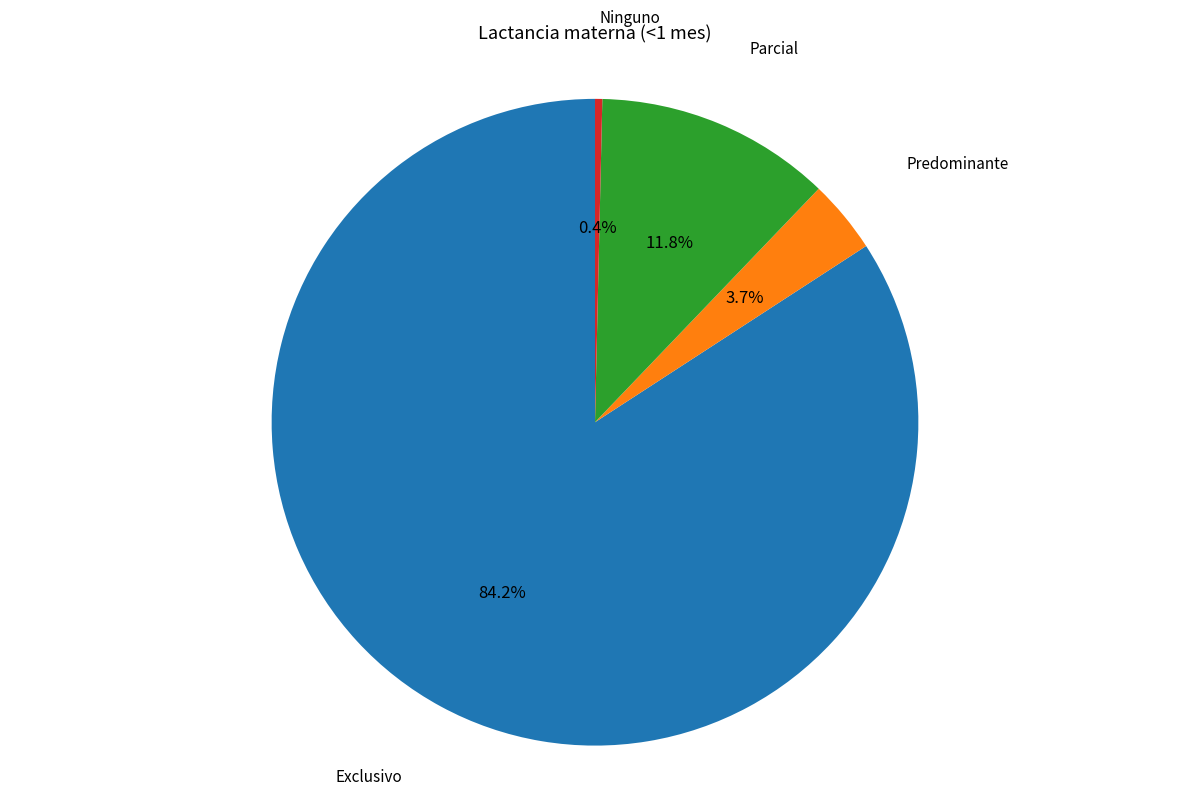

Does any single category account for the majority?

Yes